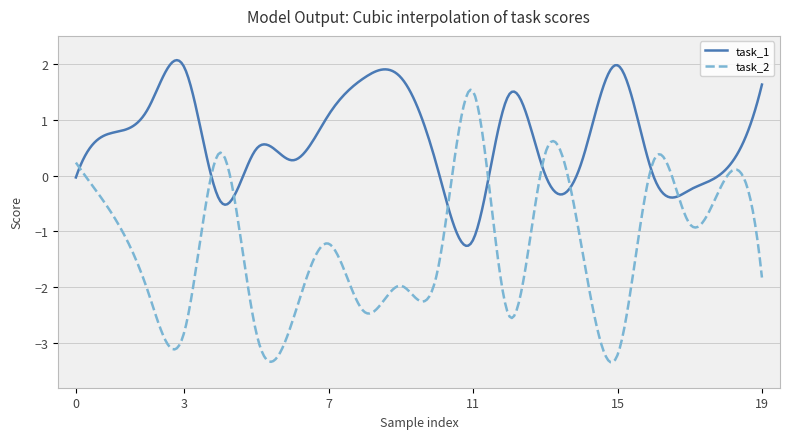

Rank the series by their average value, from highest to lowest.

task_1, task_2